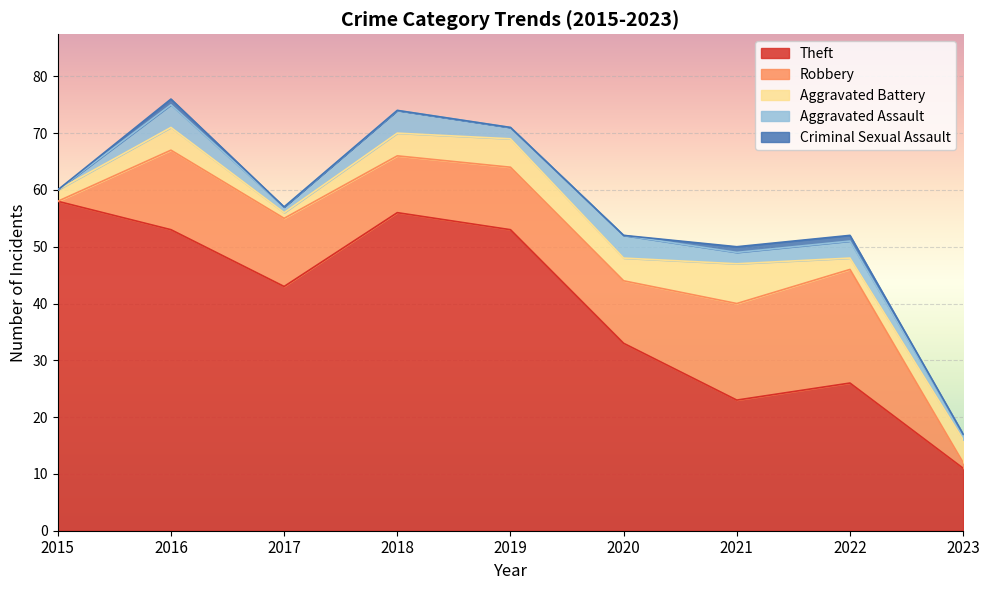

True or false: Theft and Aggravated Battery intersect in this chart.

False